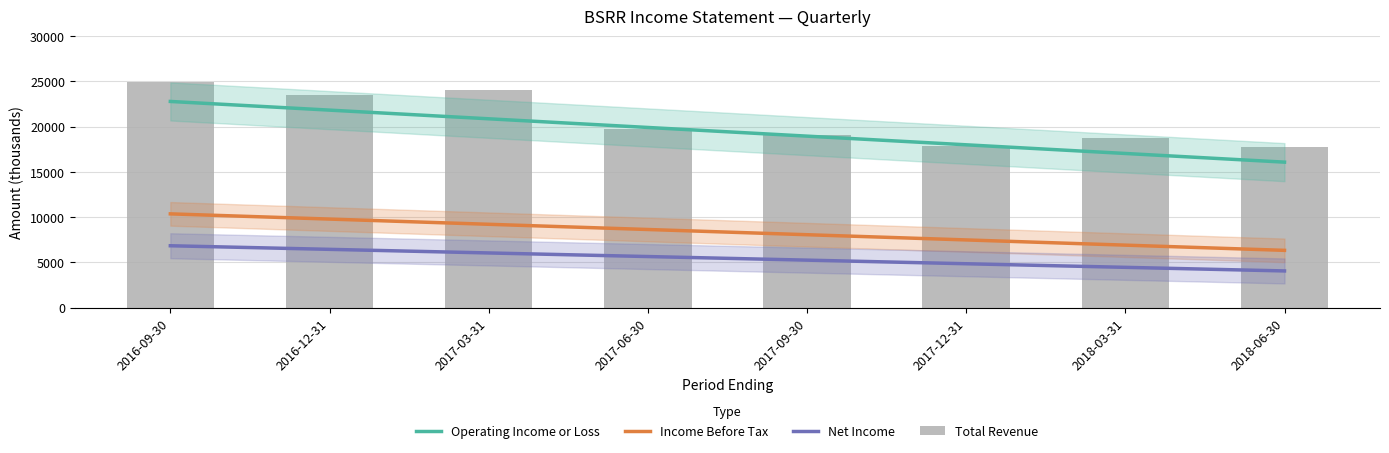

At which label does Net Income first exceed 5648?

2016-09-30